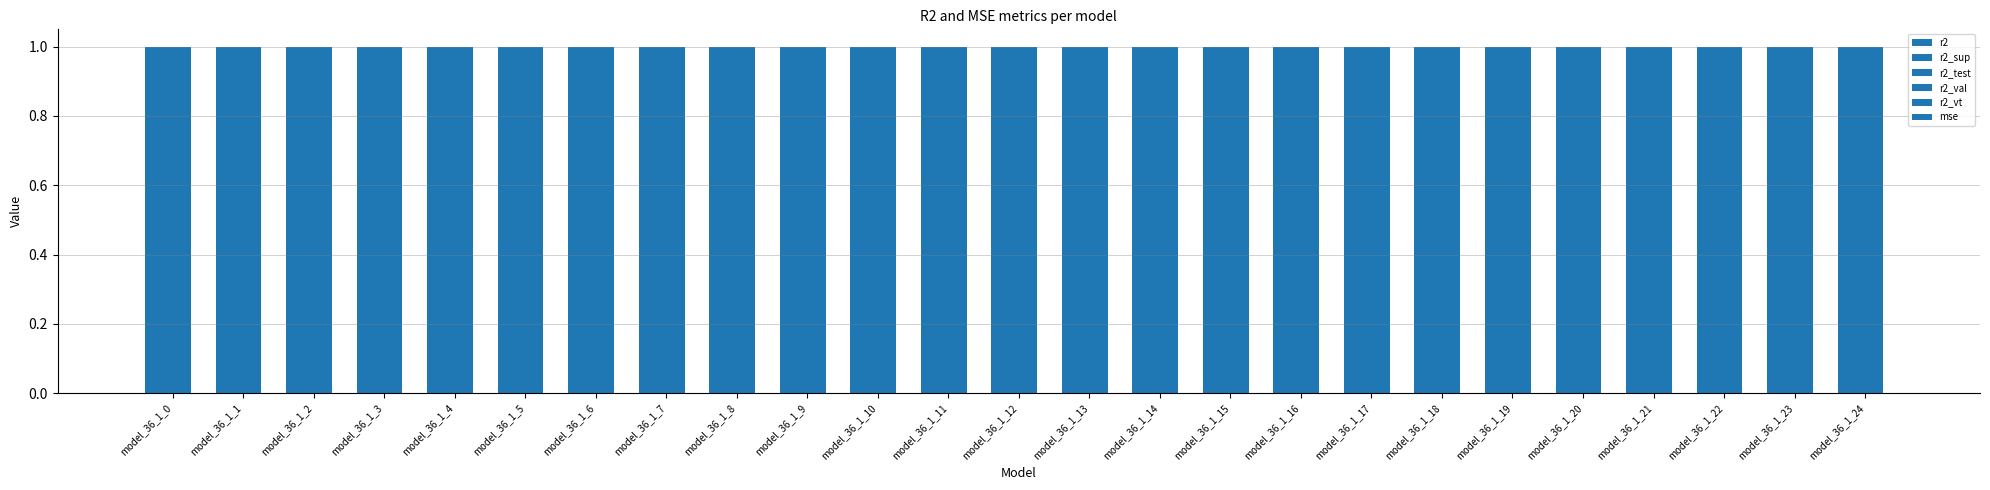

Are the bars grouped side by side (vs. stacked)?

Yes